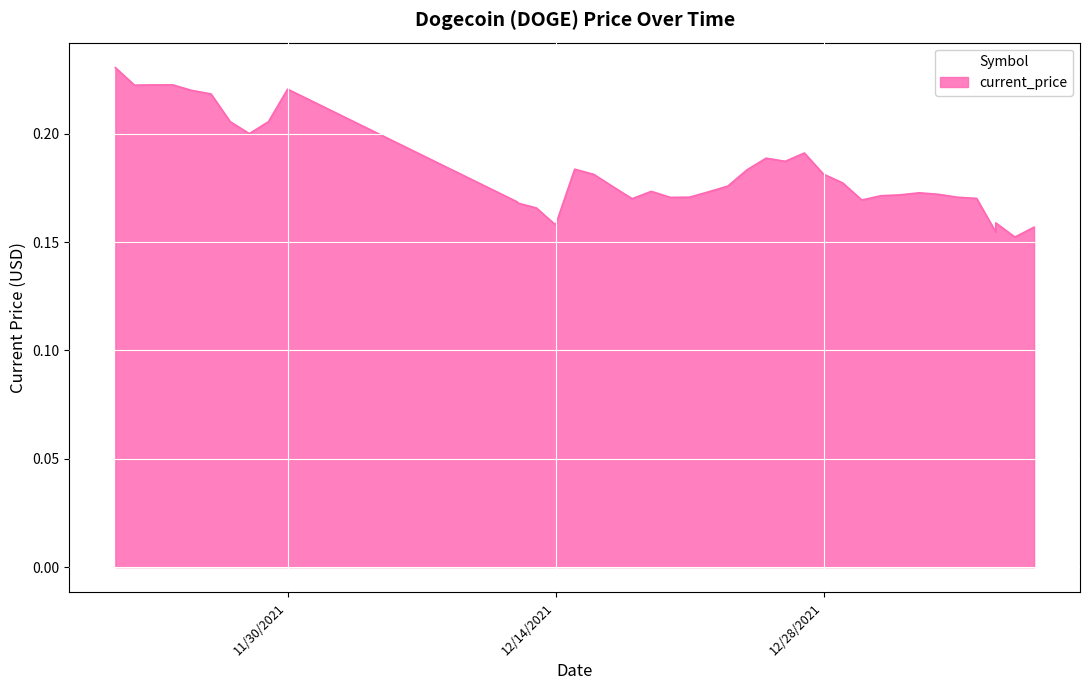

Which label corresponds to the largest value in the chart?

11/21/2021